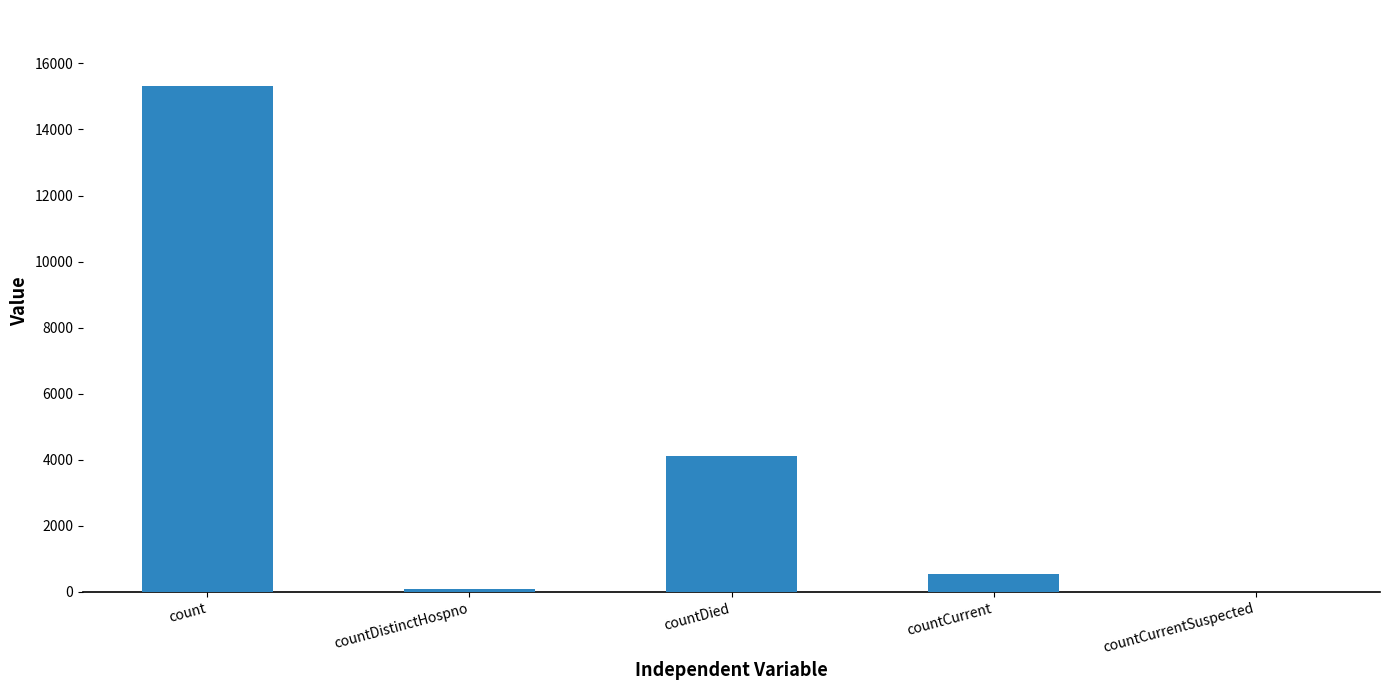

What is the sum of the values at countDied and countCurrent?

4662